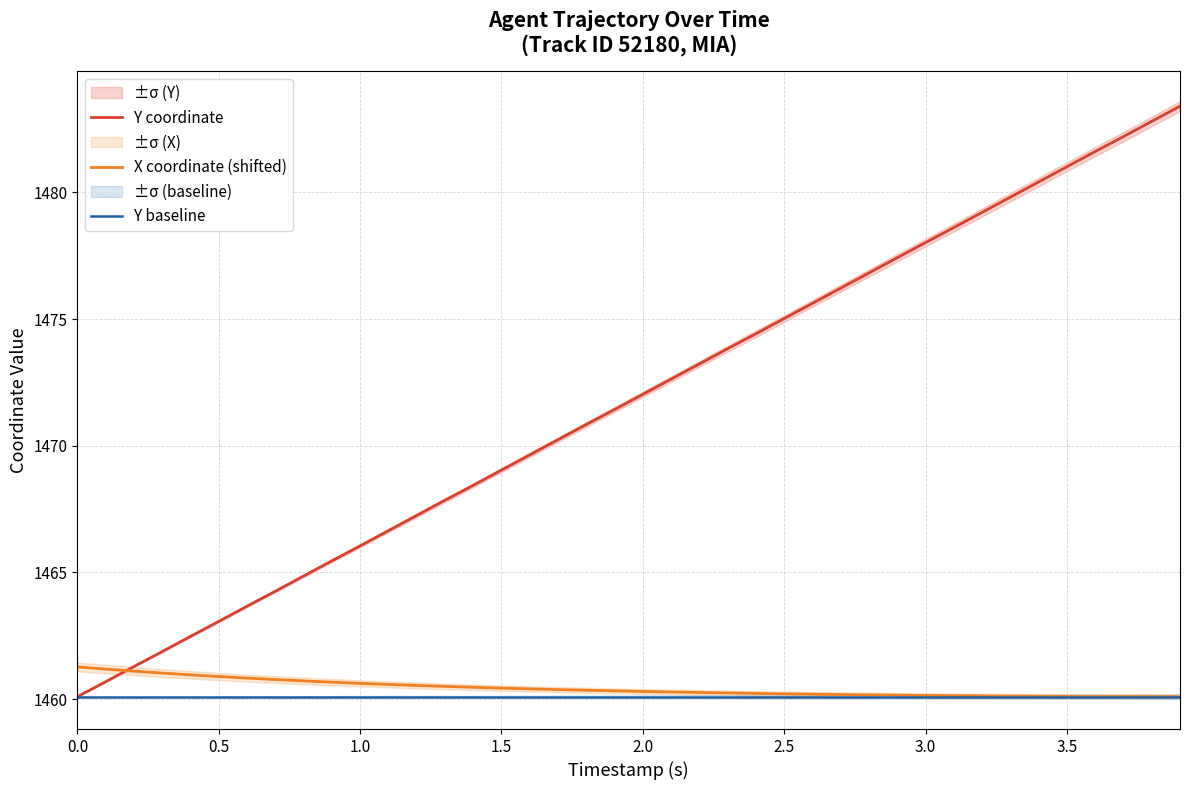

Reading left to right, list all the values displayed in this chart.

Y coordinate: 1460.1	1460.7	1461.3	1461.9	1462.5	1463.1	1463.7	1464.3	1464.9	1465.5	1466.0	1466.7	1467.2	1467.8	1468.4	1469.0	1469.6	1470.2	1470.8	1471.4	1472.0	1472.6	1473.2	1473.8	1474.4	1475.0	1475.6	1476.2	1476.8	1477.4	1478.0	1478.6	1479.2	1479.8	1480.4	1481.0	1481.6	1482.2	1482.8	1483.4
X coordinate (shifted): 1461.3	1461.2	1461.1	1461.0	1461.0	1460.9	1460.8	1460.8	1460.7	1460.7	1460.6	1460.6	1460.5	1460.5	1460.5	1460.4	1460.4	1460.4	1460.4	1460.3	1460.3	1460.3	1460.3	1460.2	1460.2	1460.2	1460.2	1460.2	1460.2	1460.2	1460.1	1460.1	1460.1	1460.1	1460.1	1460.1	1460.1	1460.1	1460.1	1460.1
Y baseline: 1460.1	1460.1	1460.1	1460.1	1460.1	1460.1	1460.1	1460.1	1460.1	1460.1	1460.1	1460.1	1460.1	1460.1	1460.1	1460.1	1460.1	1460.1	1460.1	1460.1	1460.1	1460.1	1460.1	1460.1	1460.1	1460.1	1460.1	1460.1	1460.1	1460.1	1460.1	1460.1	1460.1	1460.1	1460.1	1460.1	1460.1	1460.1	1460.1	1460.1